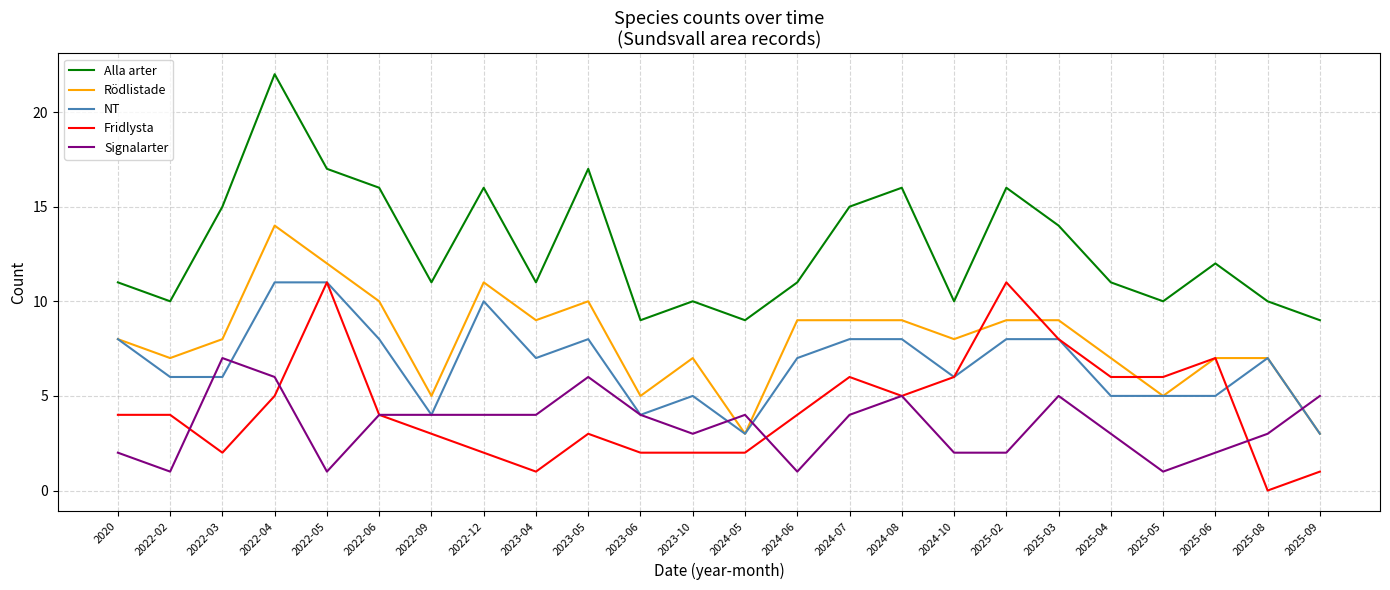

Reading left to right, extract all data points from this chart.

Alla arter: 11	10	15	22	17	16	11	16	11	17	9	10	9	11	15	16	10	16	14	11	10	12	10	9
Rödlistade: 8	7	8	14	12	10	5	11	9	10	5	7	3	9	9	9	8	9	9	7	5	7	7	3
NT: 8	6	6	11	11	8	4	10	7	8	4	5	3	7	8	8	6	8	8	5	5	5	7	3
Fridlysta: 4	4	2	5	11	4	3	2	1	3	2	2	2	4	6	5	6	11	8	6	6	7	0	1
Signalarter: 2	1	7	6	1	4	4	4	4	6	4	3	4	1	4	5	2	2	5	3	1	2	3	5